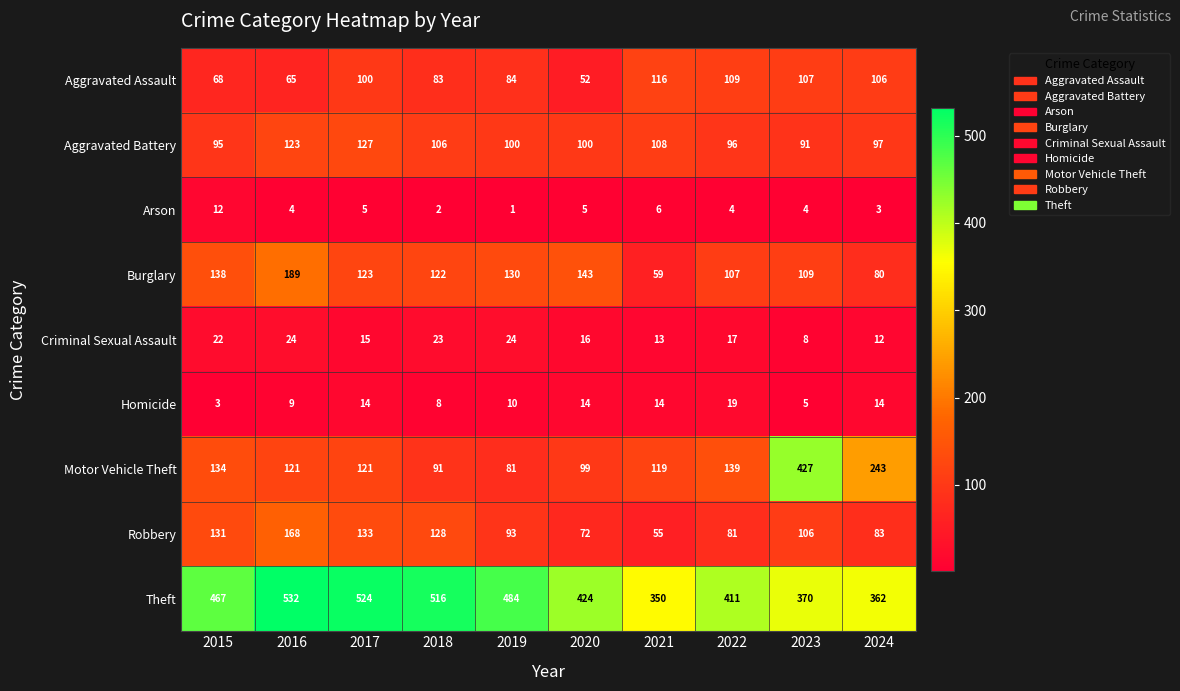

At which label is Arson closest to 6?

2021